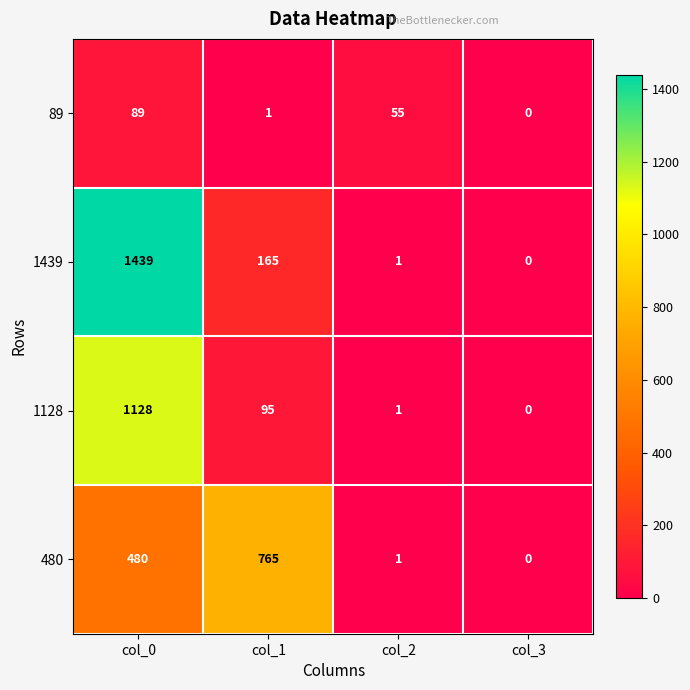

Reading left to right, transcribe all the data shown in this chart.

89: col_0=89	col_1=1	col_2=55	col_3=0
1439: col_0=1439	col_1=165	col_2=1	col_3=0
1128: col_0=1128	col_1=95	col_2=1	col_3=0
480: col_0=480	col_1=765	col_2=1	col_3=0